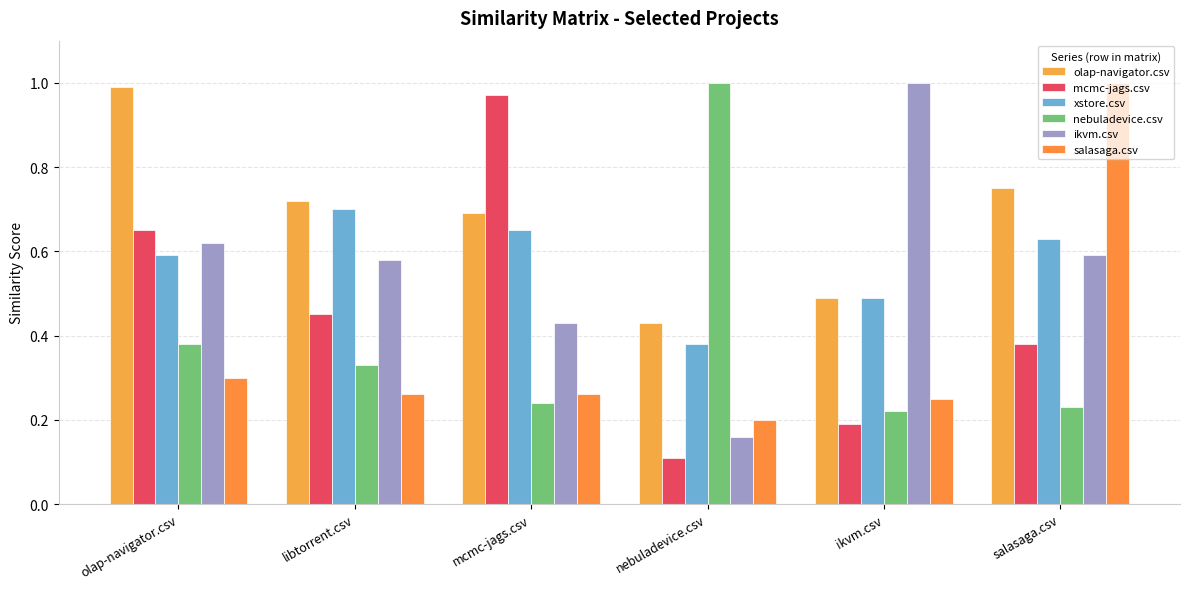

At nebuladevice.csv, list the series in order from largest to smallest.

nebuladevice.csv, olap-navigator.csv, xstore.csv, salasaga.csv, ikvm.csv, mcmc-jags.csv